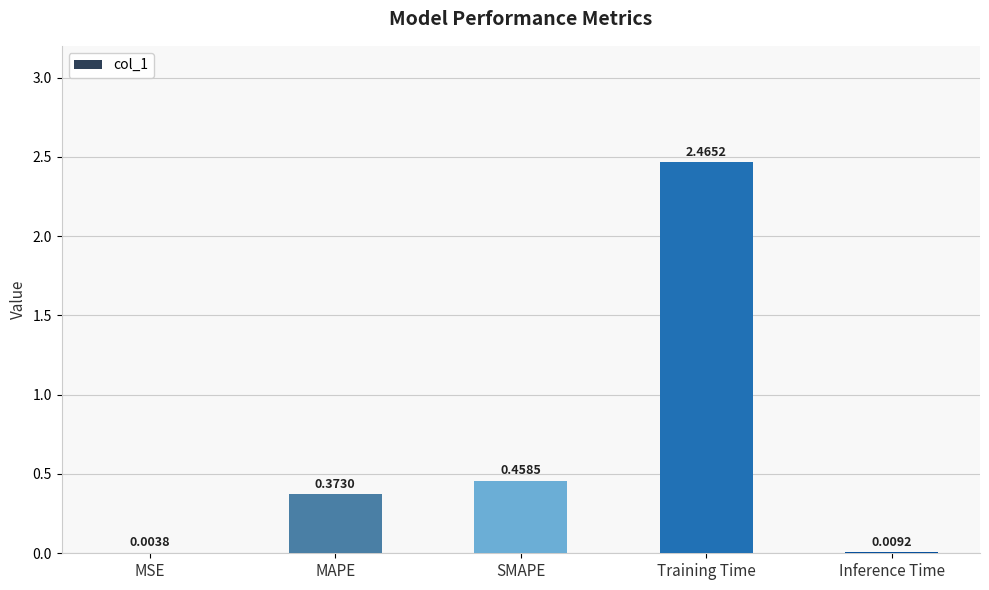

What is the sum of all values?

3.3